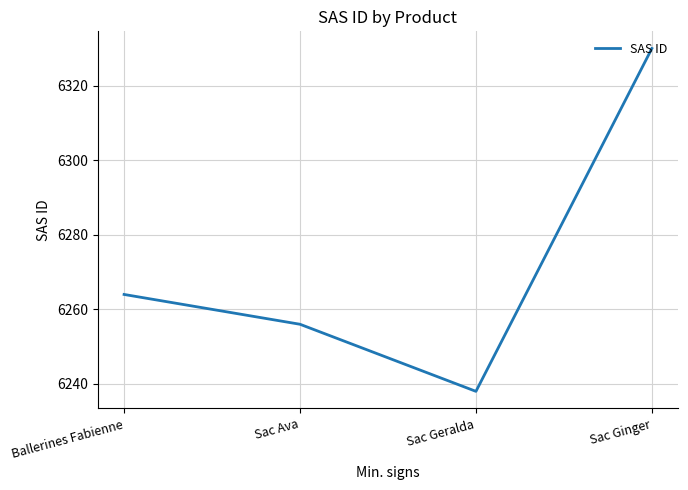

Which has a higher value, Sac Ava or Sac Ginger?

Sac Ginger